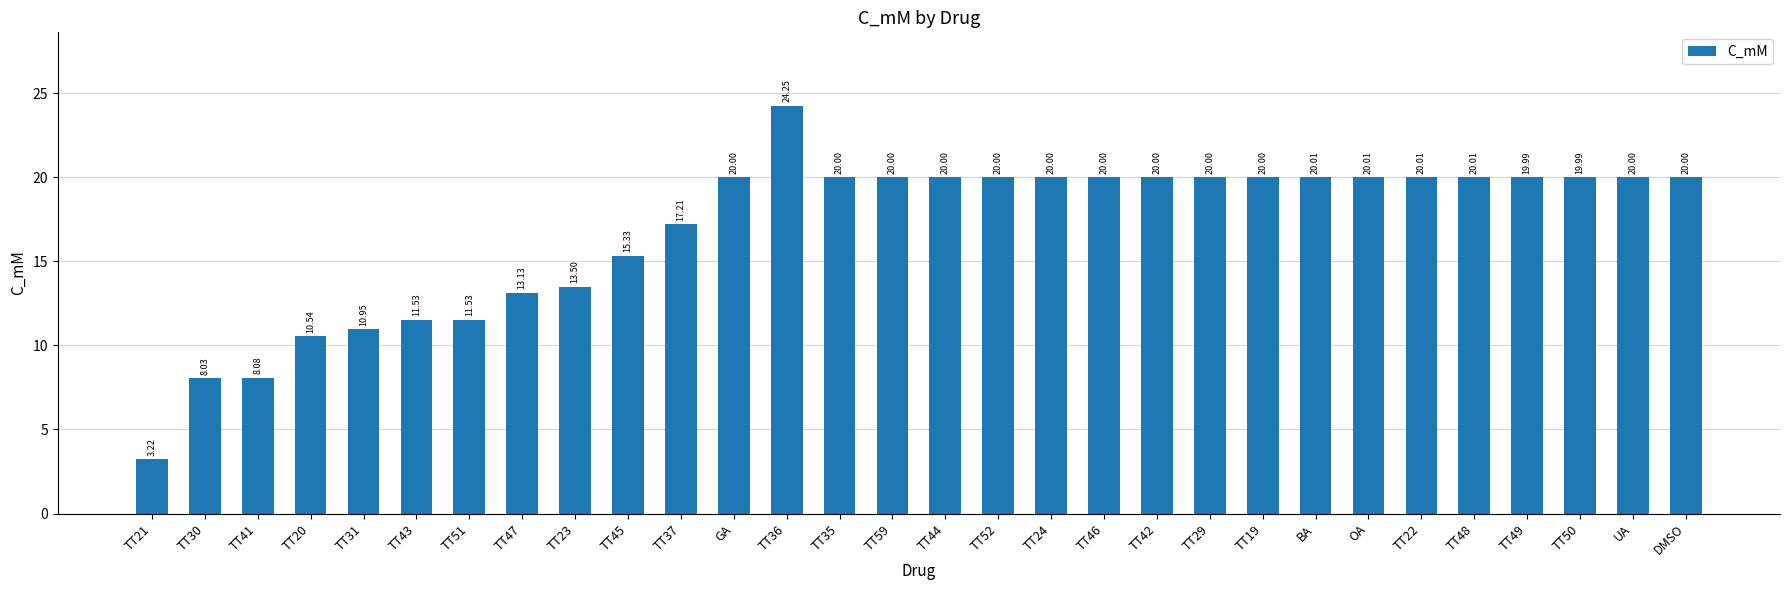

Which has a higher value, TT19 or TT37?

TT19